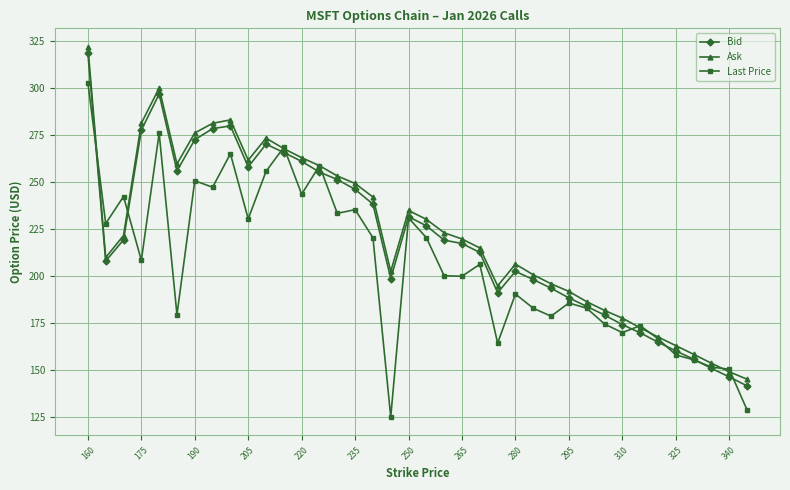

What is the value of the Ask point at the 15th from the left?

253.3